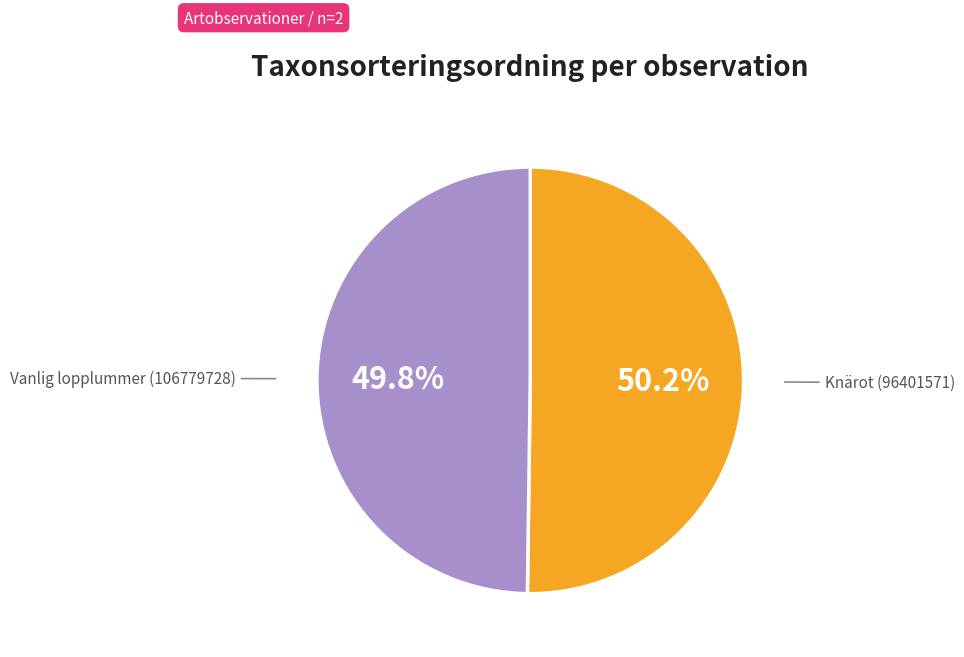

Does any single category account for the majority?

Yes